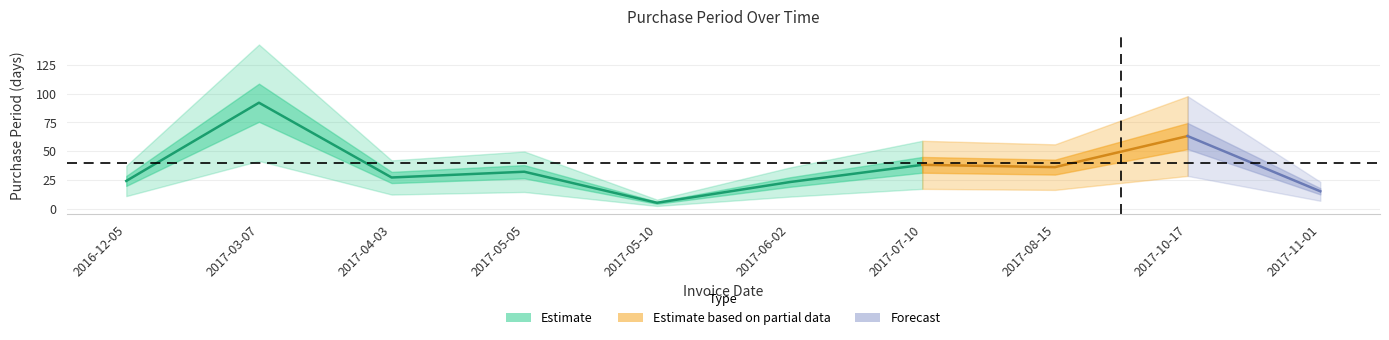

Rank the categories by value from lowest to highest.

2017-05-10, 2017-11-01, 2017-06-02, 2016-12-05, 2017-04-03, 2017-05-05, 2017-08-15, 2017-07-10, 2017-10-17, 2017-03-07